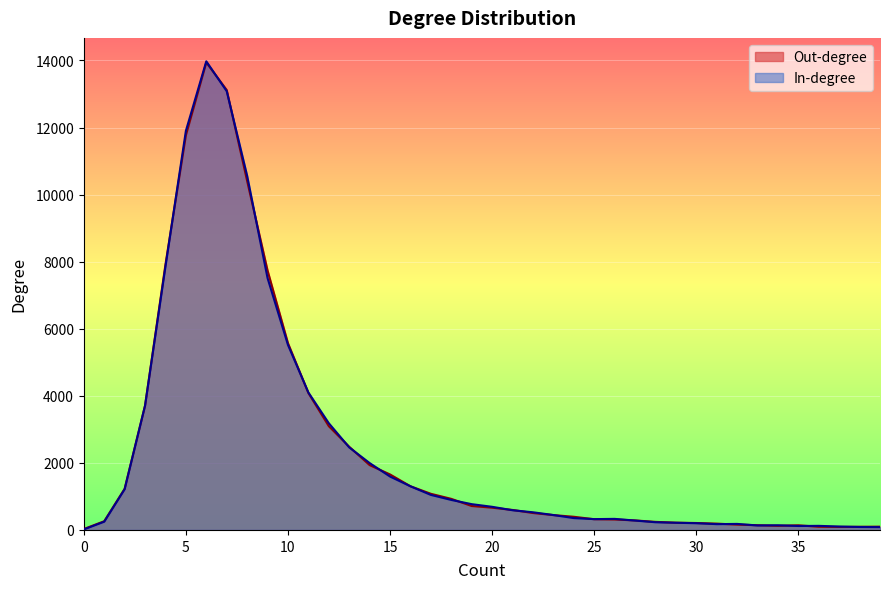

What is the sum of all In-degree values?

98265